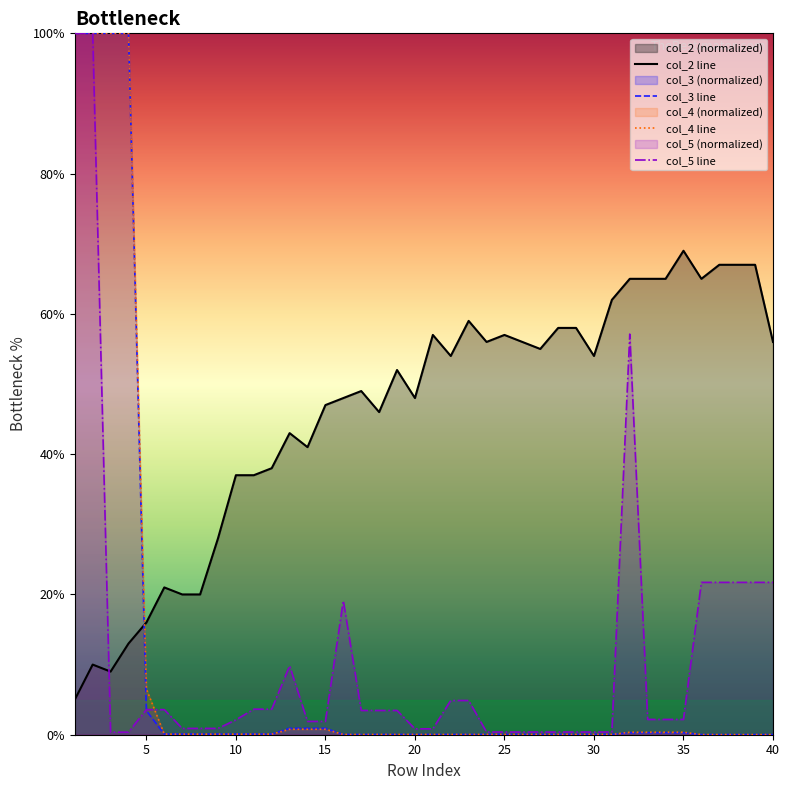

True or false: col_5 line and col_4 line cross at least once.

True